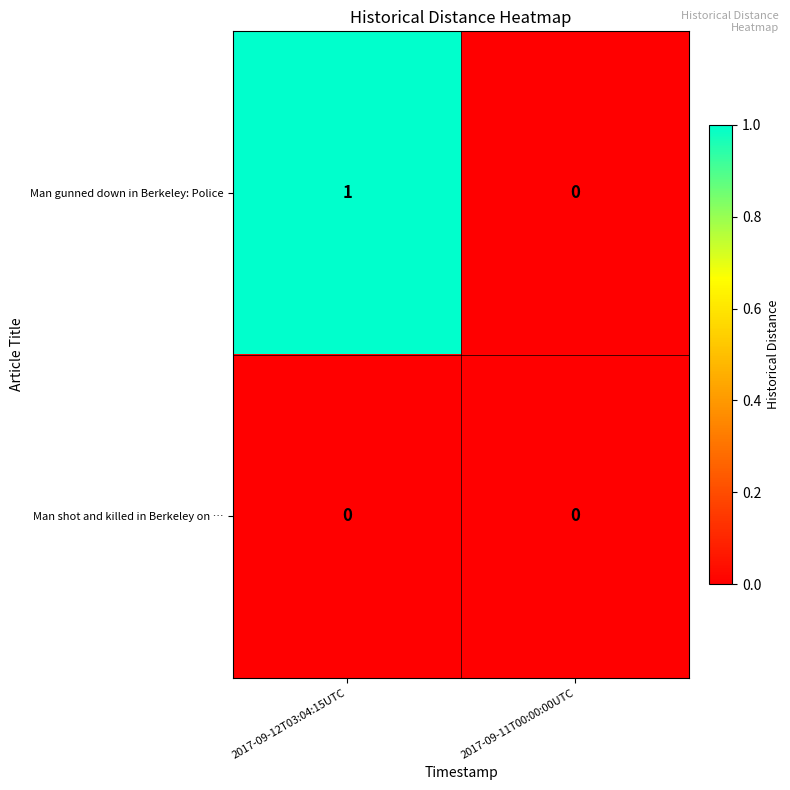

Which series has the largest range (max minus min)?

Man gunned down in Berkeley: Police